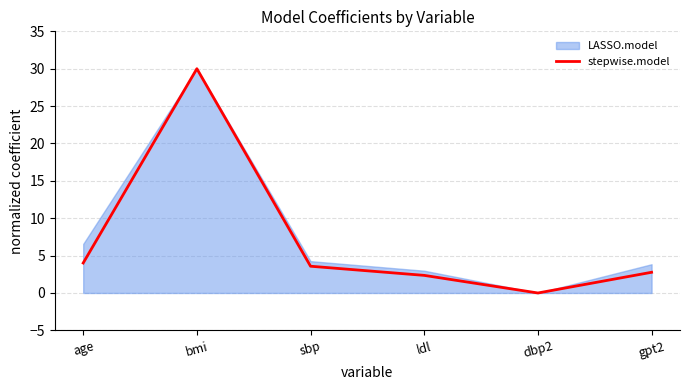

Rank the categories by value from lowest to highest.

dbp2, ldl, gpt2, sbp, age, bmi